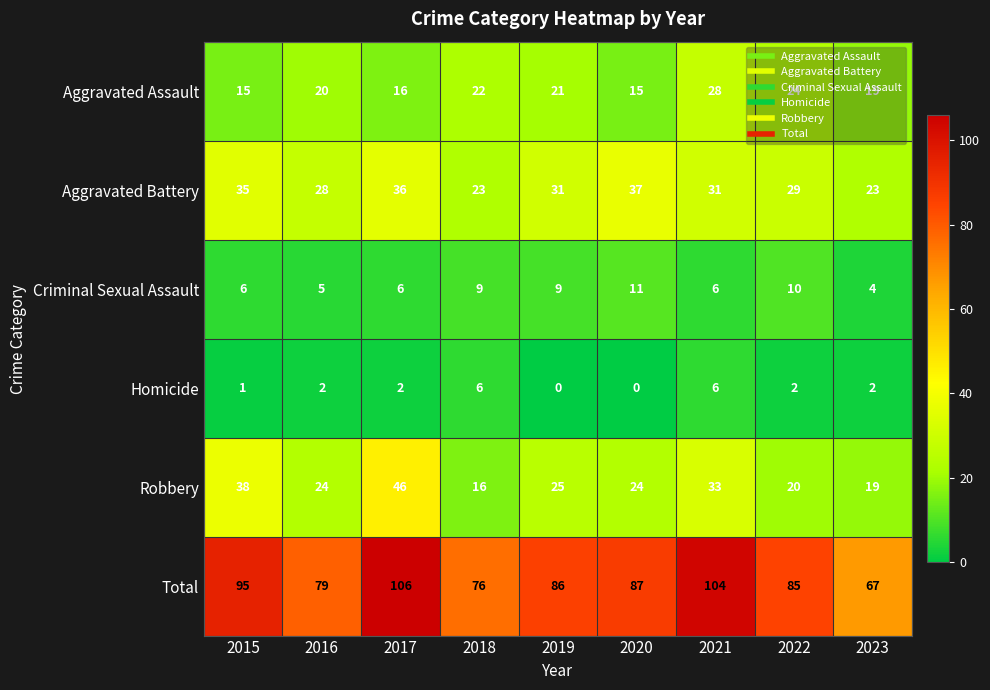

At how many categories does at least one series exceed 30?

9